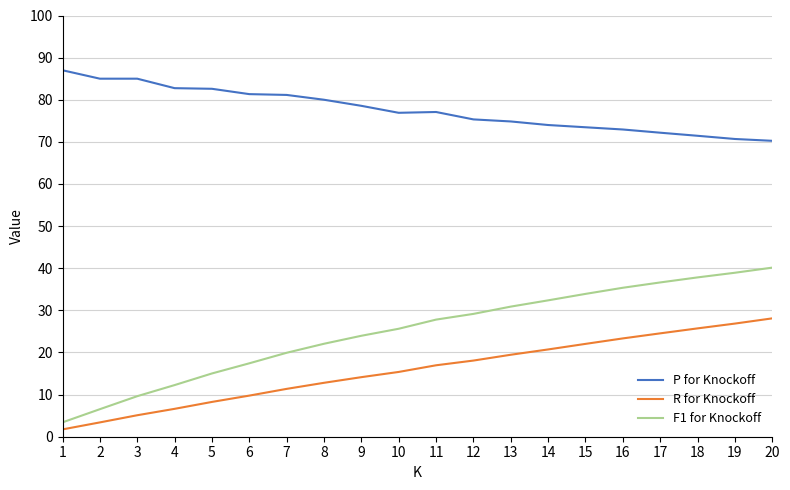

What are all the series names shown in the legend?

P for Knockoff, R for Knockoff, F1 for Knockoff